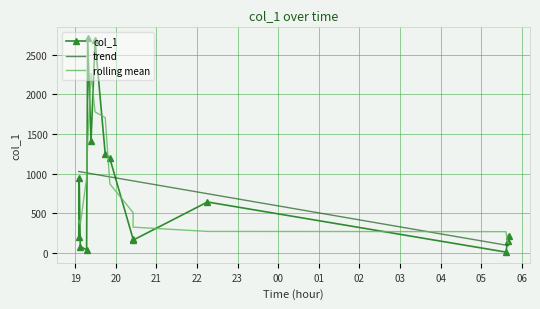

What is the label of the 10th point from the right?

2019-05-18 19:23:24